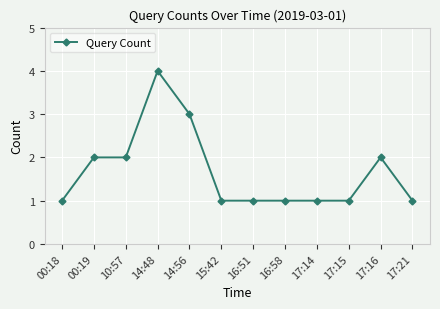

Is it true that the value at 16:51 is 0?

False